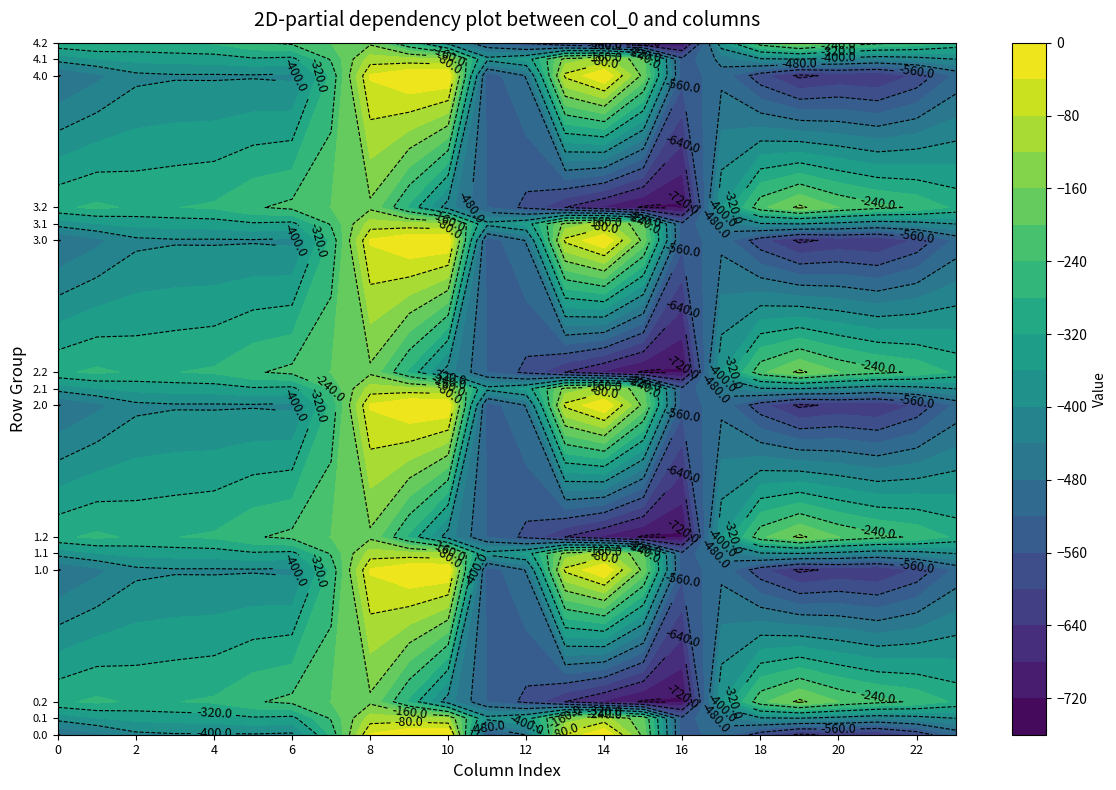

At which label is 4.0 closest to -324?

7